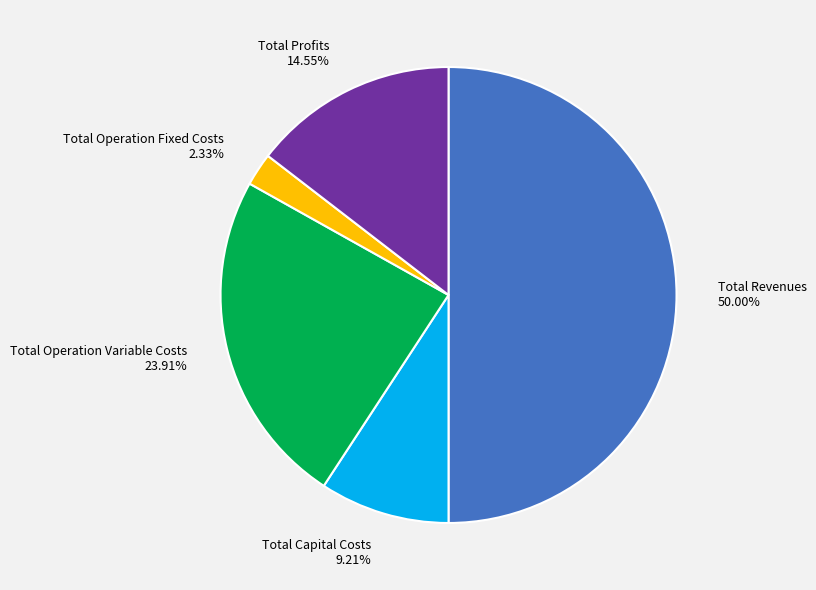

Approximately how many times larger is the value at Total Revenues compared to Total Capital Costs?

5.4